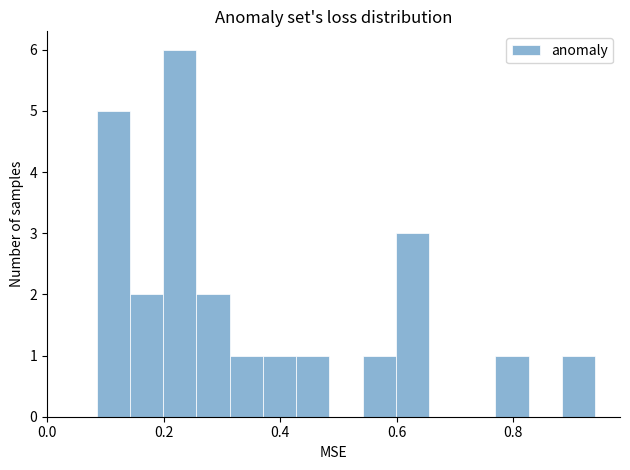

Read against the x-axis, roughly where is the centre of the tallest bar?

0.22